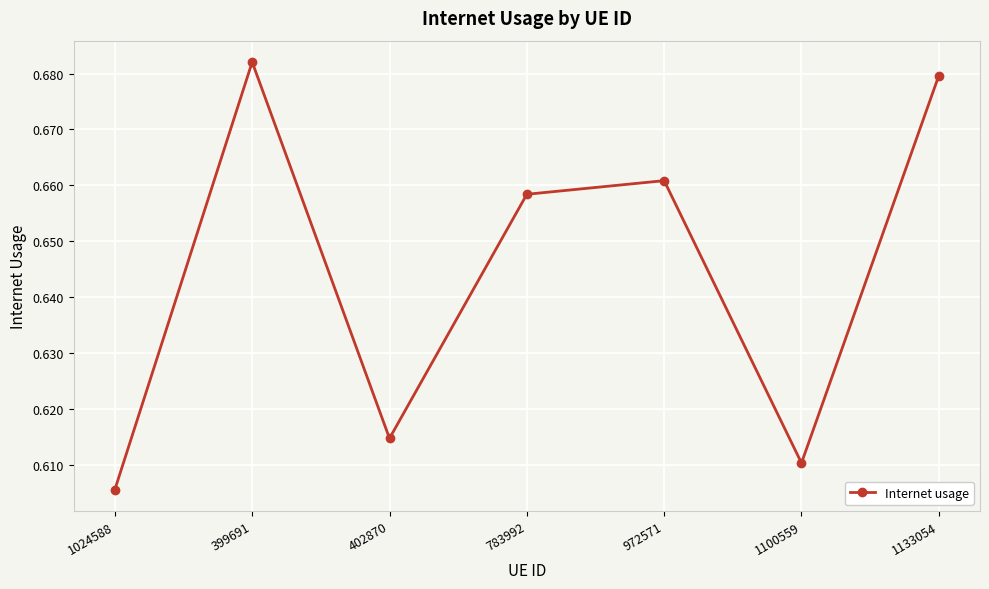

What is the sum of the values at 972571 and 1133054?

1.3